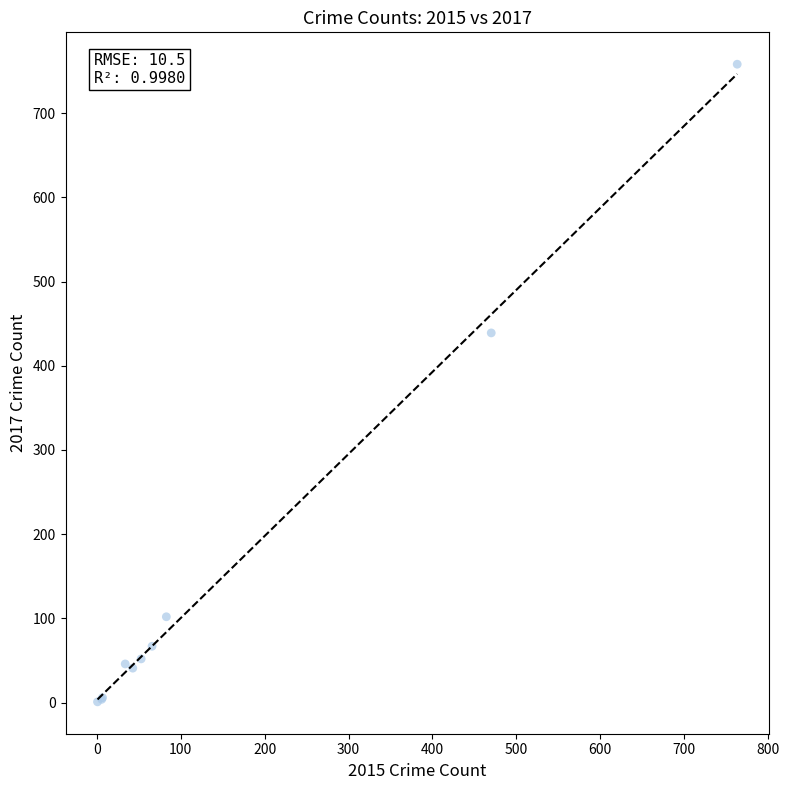

What Y value in the scatter plot is closest to 379?

439